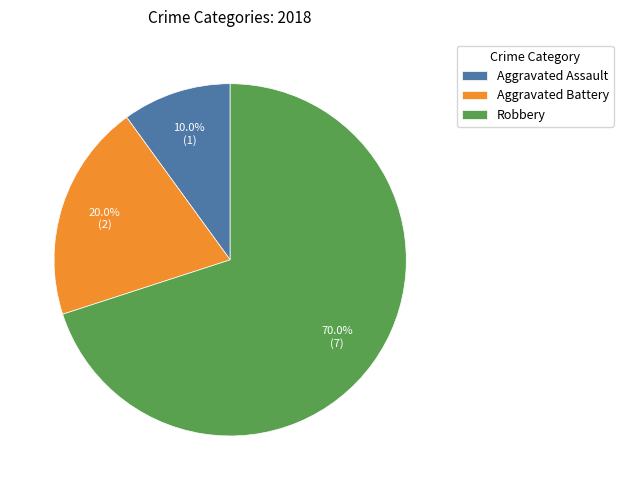

What is the smallest slice in the pie chart?

Aggravated Assault